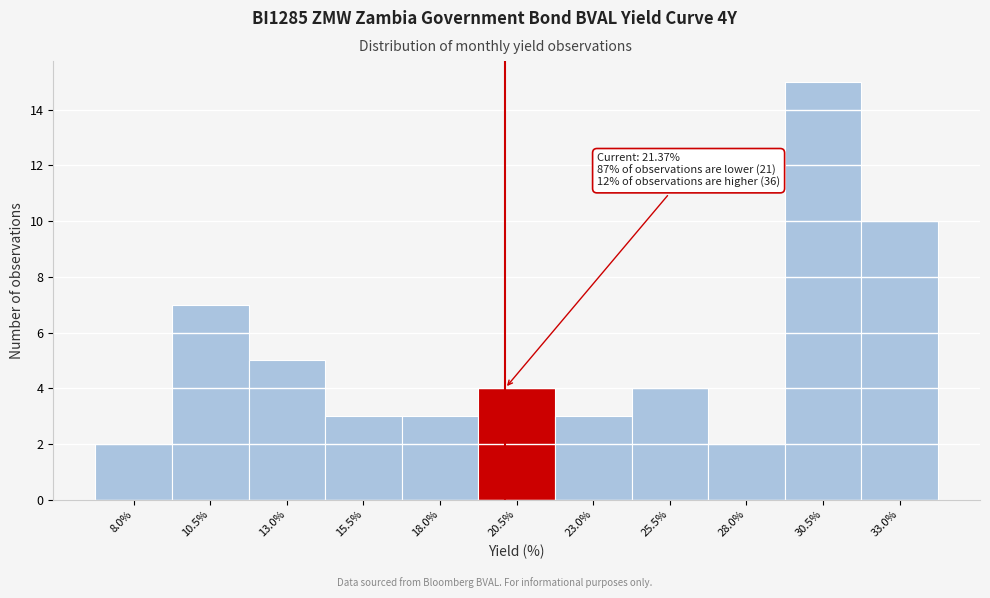

Reading right to left, list all the values displayed in this chart.

33.0%=10	30.5%=15	28.0%=2	25.5%=4	23.0%=3	20.5%=4	18.0%=3	15.5%=3	13.0%=5	10.5%=7	8.0%=2